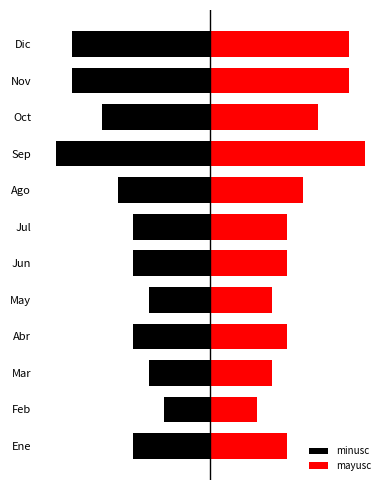

Does the chart contain stacked bars?

No